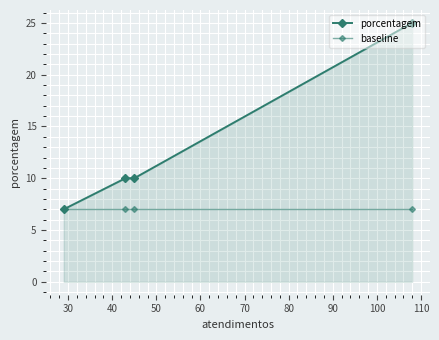

True or false: porcentagem and baseline intersect in this chart.

False